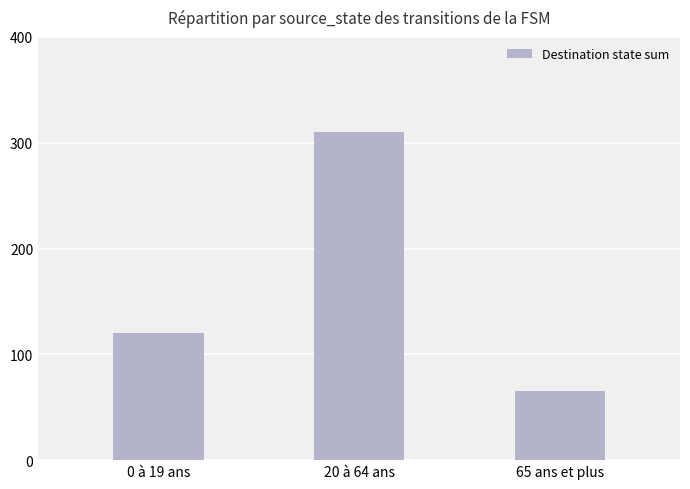

Reading left to right, list all the values displayed in this chart.

120	310	65